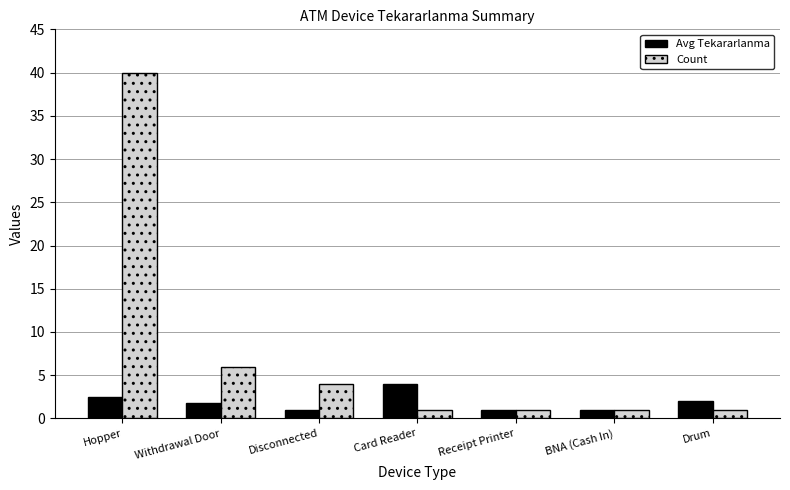

True or false: Avg Tekararlanma has a value of 5.6 at Card Reader.

False